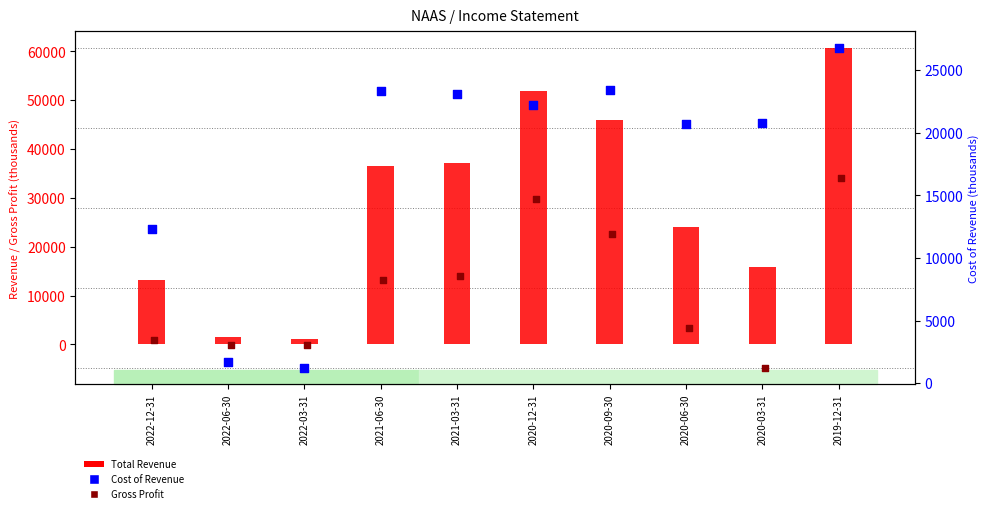

Which series reaches the maximum Y coordinate?

Total Revenue